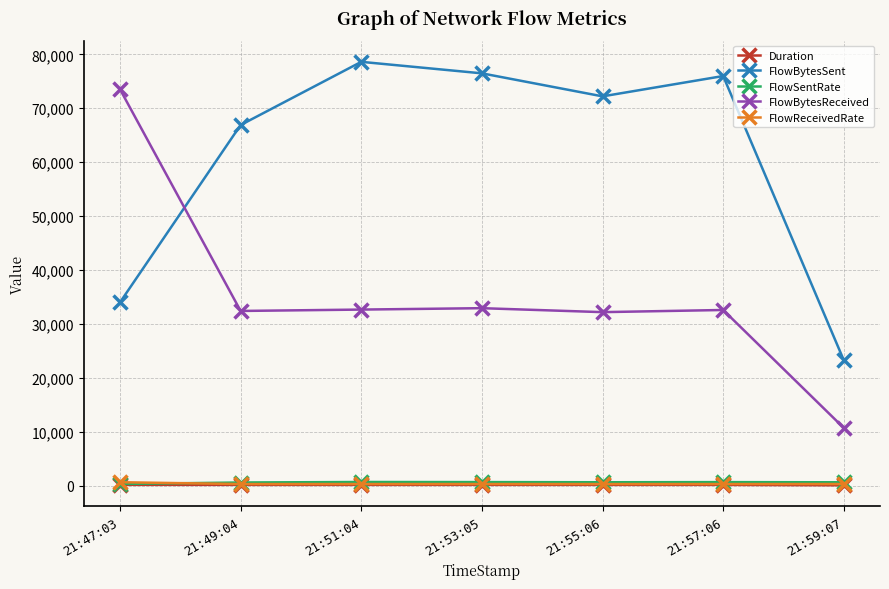

In FlowBytesReceived, how many points are lower than both neighbors (excluding endpoints)?

2